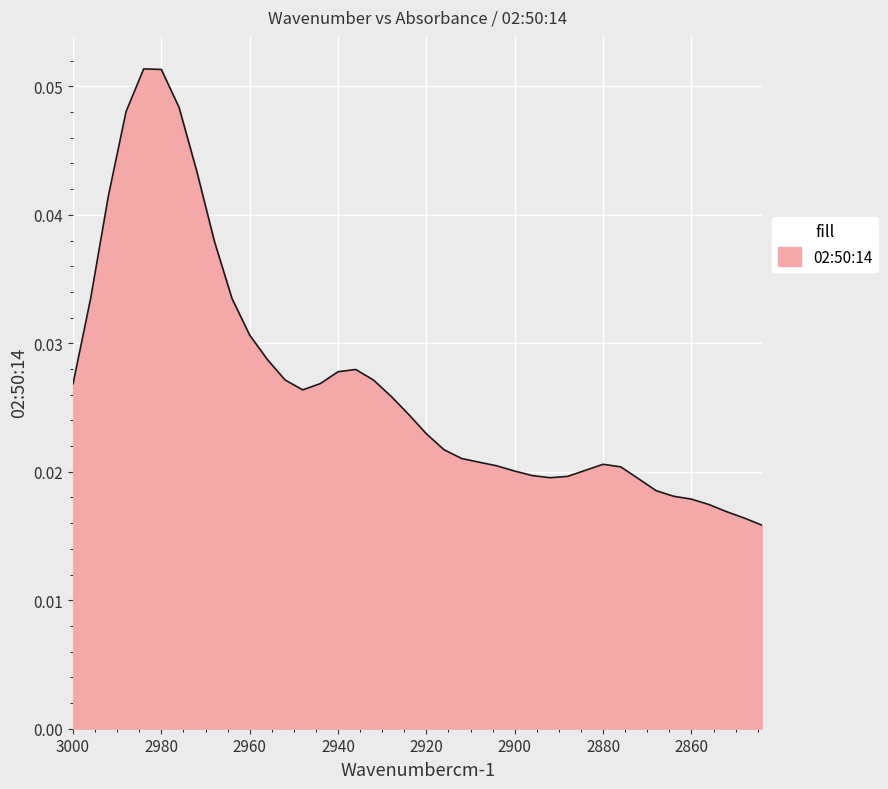

True or false: there are more than 2 points higher than both neighbors.

True